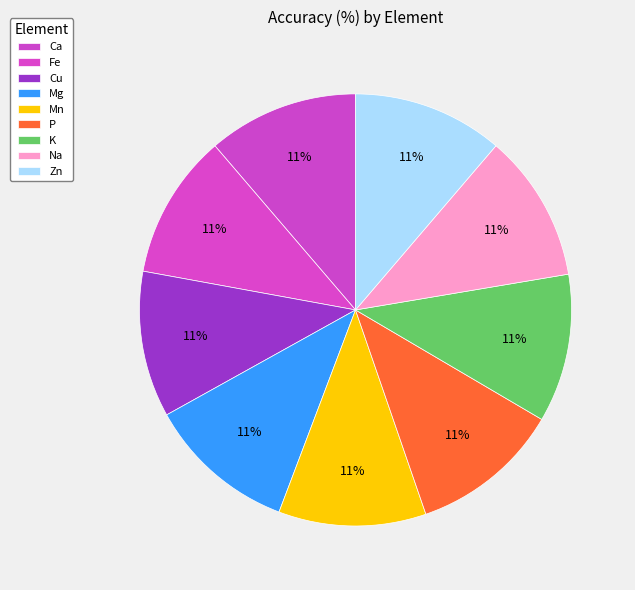

To the nearest percent, what percentage of the pie is K?

11%